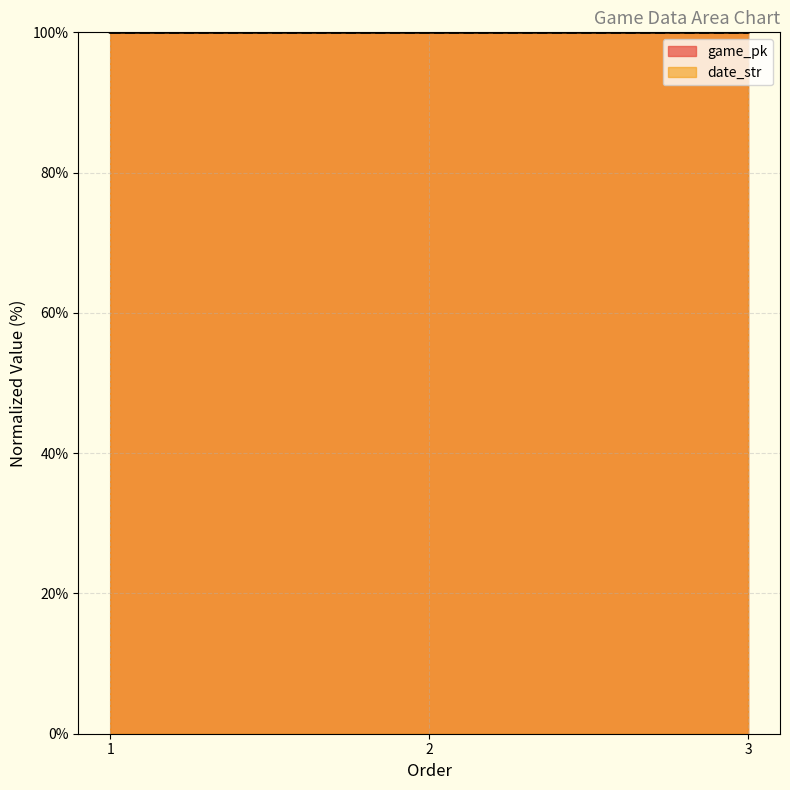

Does the chart display data point markers on the line(s)?

No